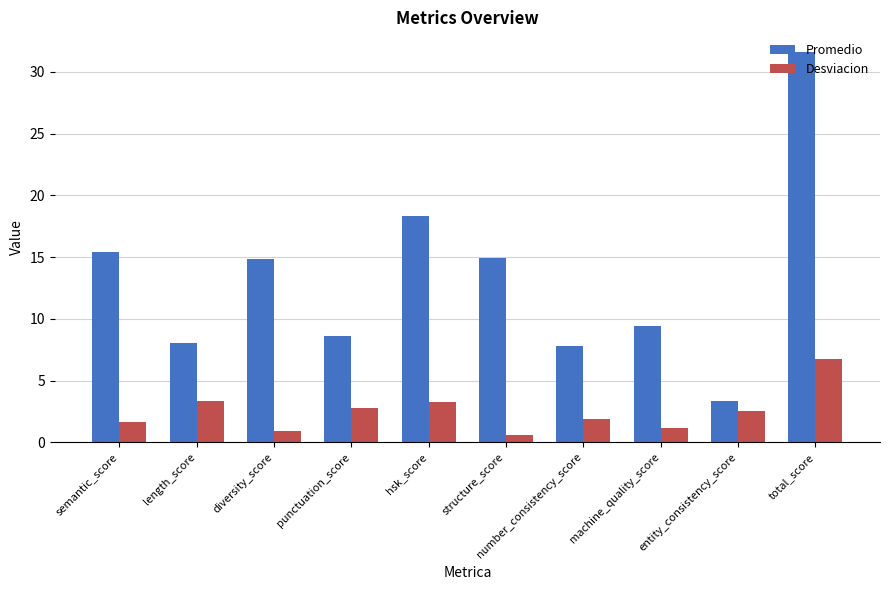

At how many categories does at least one series exceed 14?

5